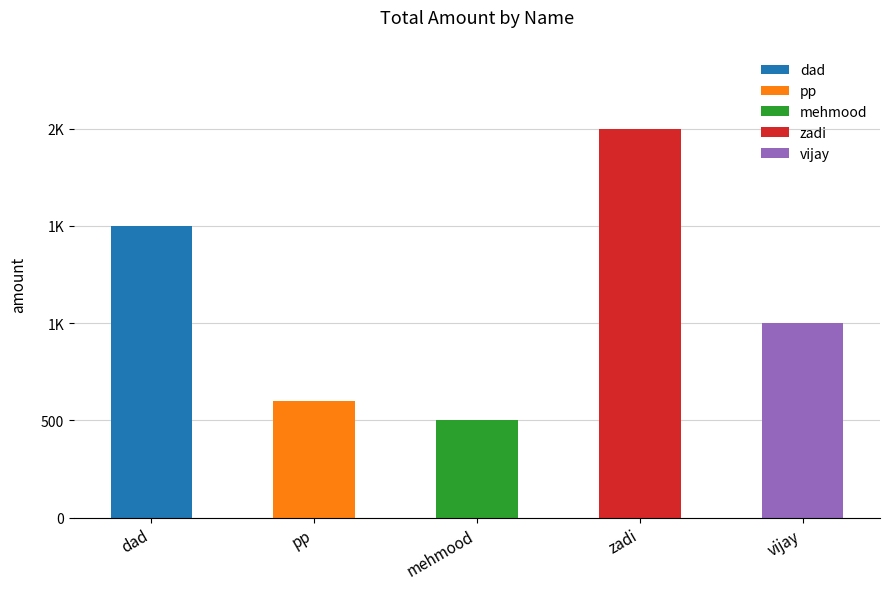

What is the value of the 5th bar from the left?

1000